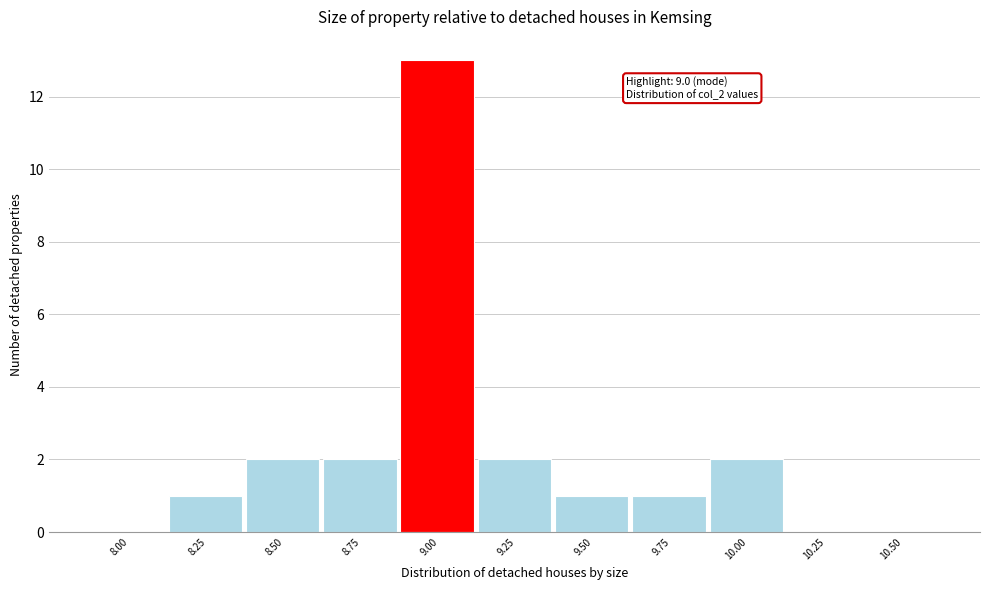

Reading left to right, list all the values displayed in this chart.

8.00=0	8.25=1	8.50=2	8.75=2	9.00=13	9.25=2	9.50=1	9.75=1	10.00=2	10.25=0	10.50=0